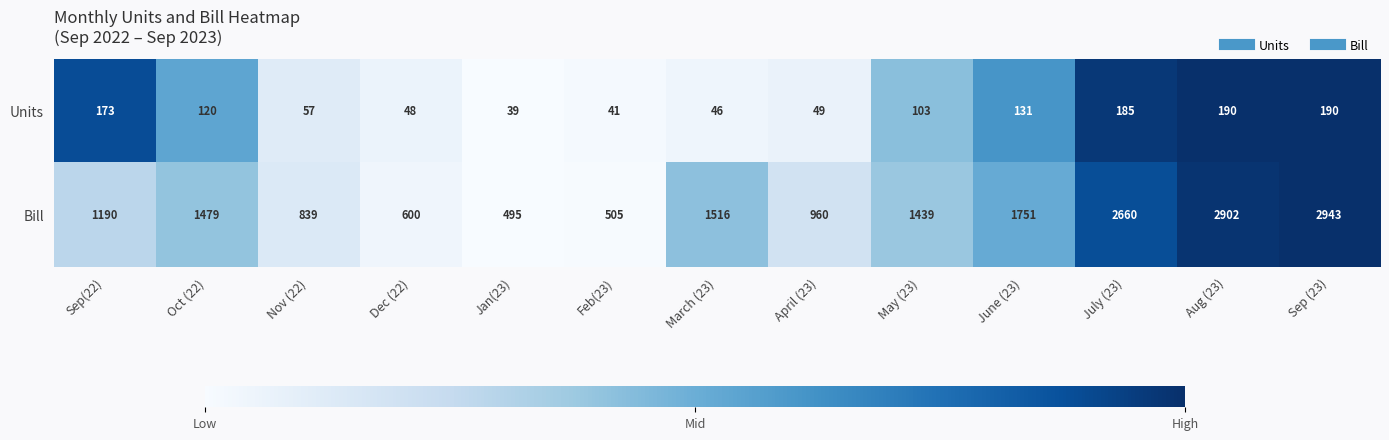

The value of Bill at Nov (22) is 322. True or false?

False